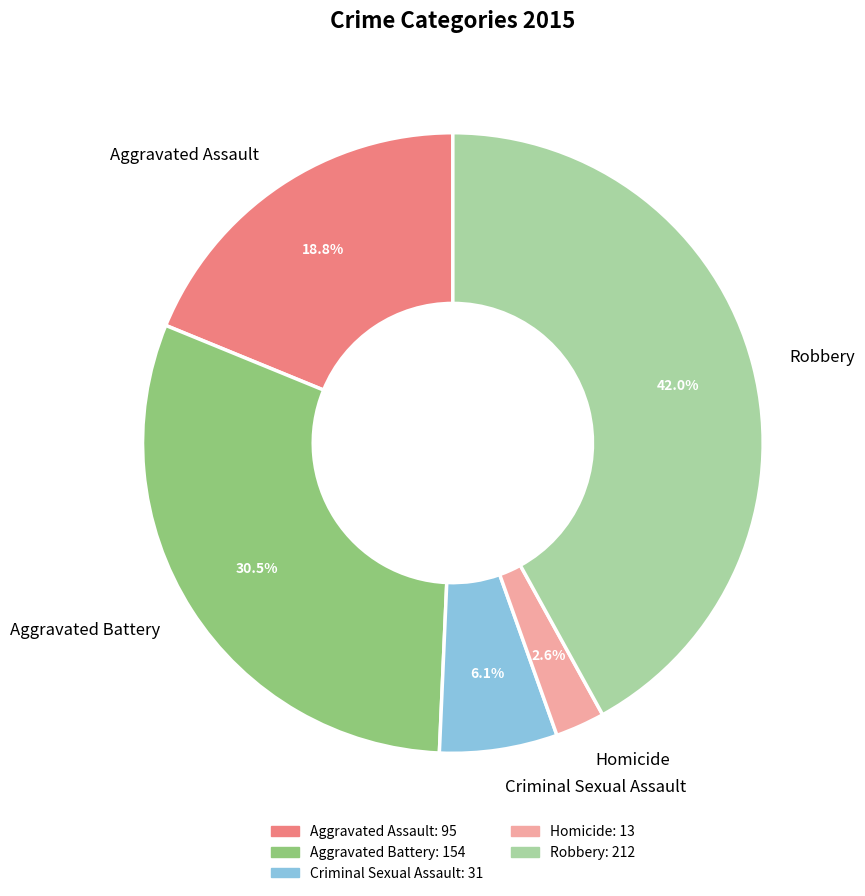

Is there any slice that represents more than half of the pie?

No